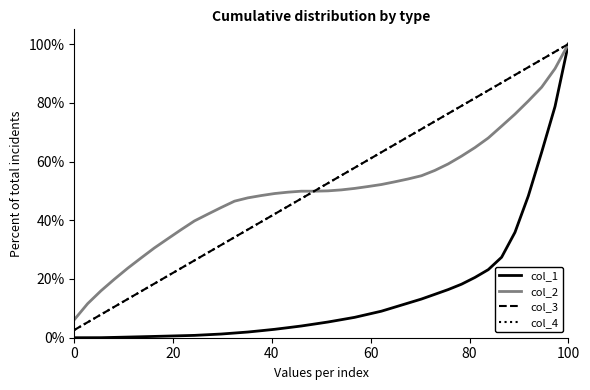

What is the sum of all col_1 values?

543.7